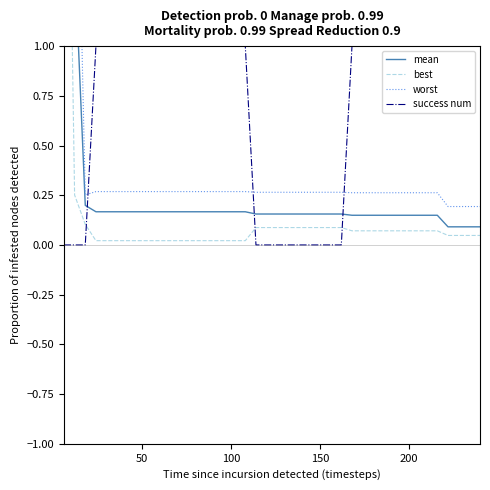

Reading left to right, what are all the values shown in this chart?

mean: 3.8	1.5	0.2	0.2	0.2	0.2	0.2	0.2	0.2	0.2	0.2	0.2	0.2	0.2	0.2	0.2	0.2	0.2	0.2	0.2	0.2	0.2	0.2	0.2	0.2	0.2	0.2	0.1	0.1	0.1	0.1	0.1	0.1	0.1	0.1	0.1	0.1	0.1	0.1	0.1
best: 3.7	0.3	0.1	0.0	0.0	0.0	0.0	0.0	0.0	0.0	0.0	0.0	0.0	0.0	0.0	0.0	0.0	0.0	0.1	0.1	0.1	0.1	0.1	0.1	0.1	0.1	0.1	0.1	0.1	0.1	0.1	0.1	0.1	0.1	0.1	0.1	0.0	0.0	0.0	0.0
worst: 4.0	2.7	0.3	0.3	0.3	0.3	0.3	0.3	0.3	0.3	0.3	0.3	0.3	0.3	0.3	0.3	0.3	0.3	0.3	0.3	0.3	0.3	0.3	0.3	0.3	0.3	0.3	0.3	0.3	0.3	0.3	0.3	0.3	0.3	0.3	0.3	0.2	0.2	0.2	0.2
success num: 0.0	0.0	0.0	1.0	1.0	1.0	1.0	1.0	1.0	1.0	1.0	1.0	1.0	1.0	1.0	1.0	1.0	1.0	0.0	0.0	0.0	0.0	0.0	0.0	0.0	0.0	0.0	1.0	1.0	1.0	1.0	1.0	1.0	1.0	1.0	1.0	3.0	3.0	3.0	3.0